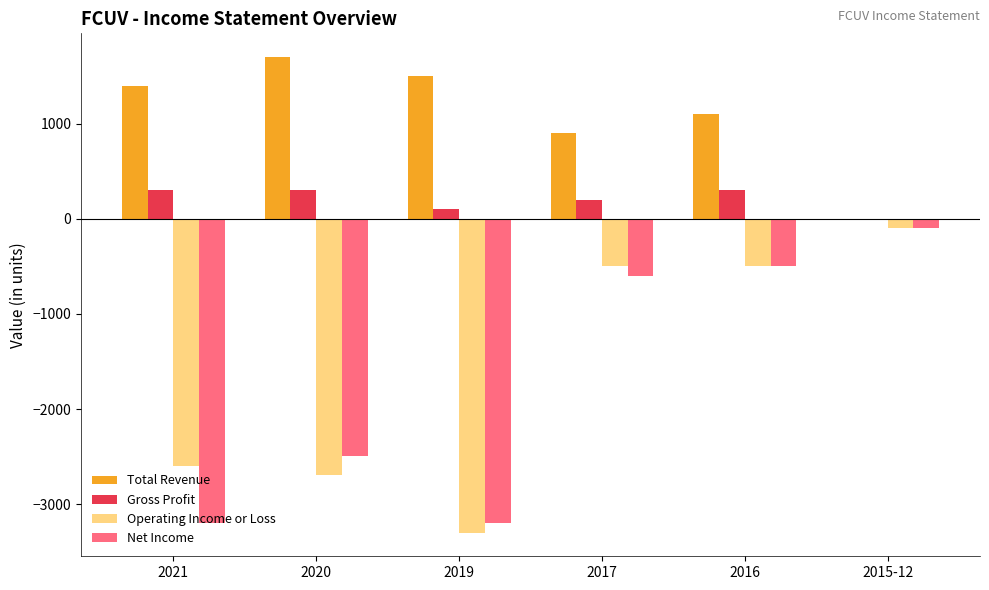

Reading left to right, what are all the values shown in this chart?

Total Revenue: 1400	1700	1500	900	1100	0
Gross Profit: 300	300	100	200	300	0
Operating Income or Loss: -2600	-2700	-3300	-500	-500	-100
Net Income: -3200	-2500	-3200	-600	-500	-100